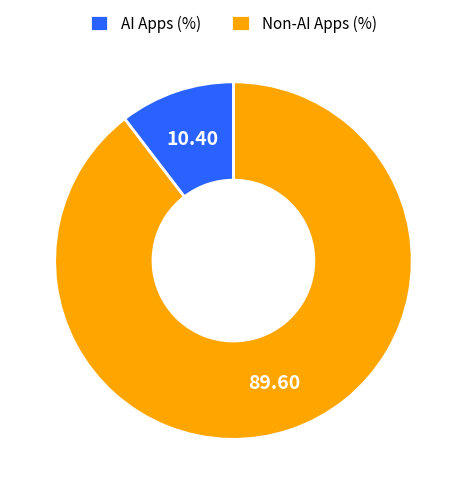

Does any single category account for the majority?

Yes